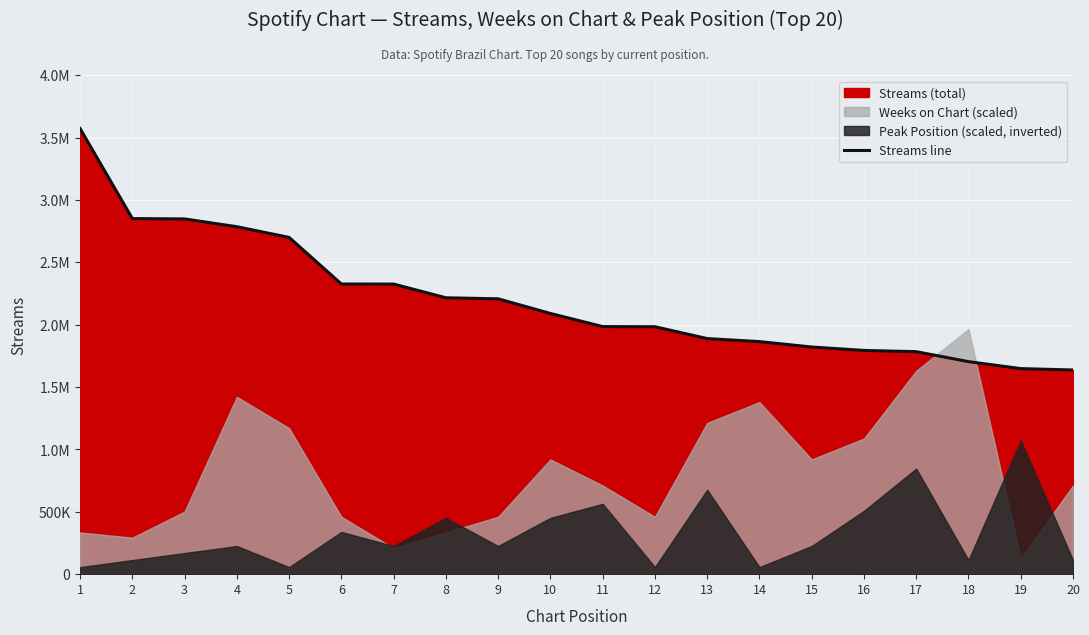

Approximately how many times larger is the value at 11 compared to 17?

1.1